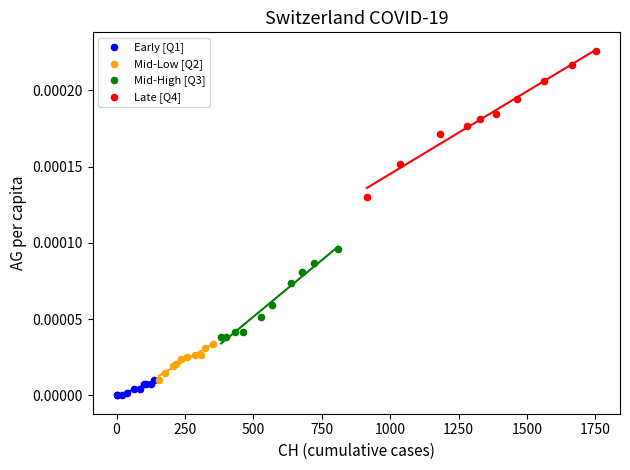

Which series reaches the maximum Y coordinate?

Late [Q4]